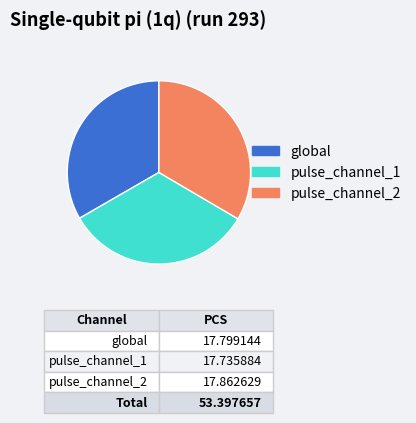

Is there any slice that represents more than half of the pie?

No